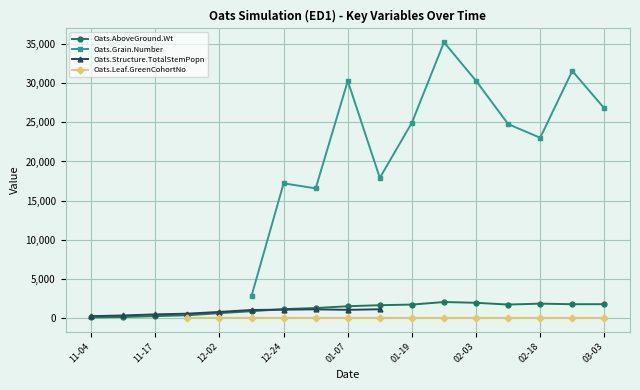

What is the total value across all series at 1999-02-03?

32244.1